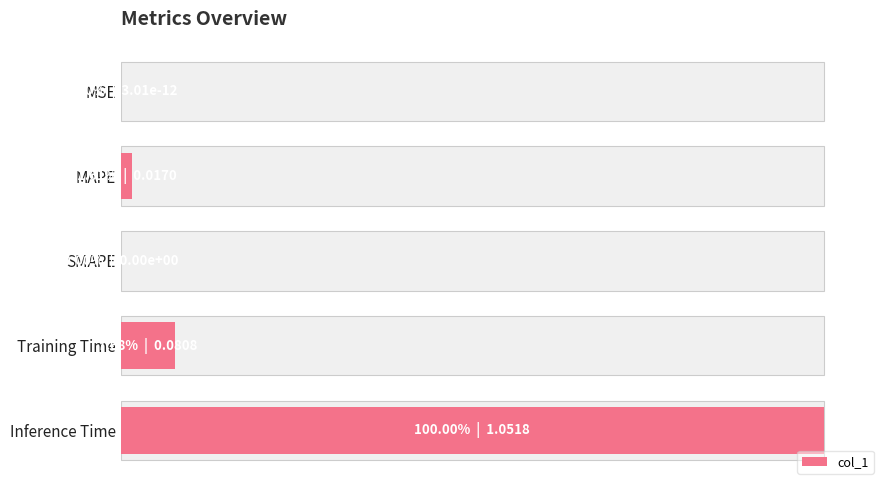

The chart shows a value of 0.6 at SMAPE. True or false?

False